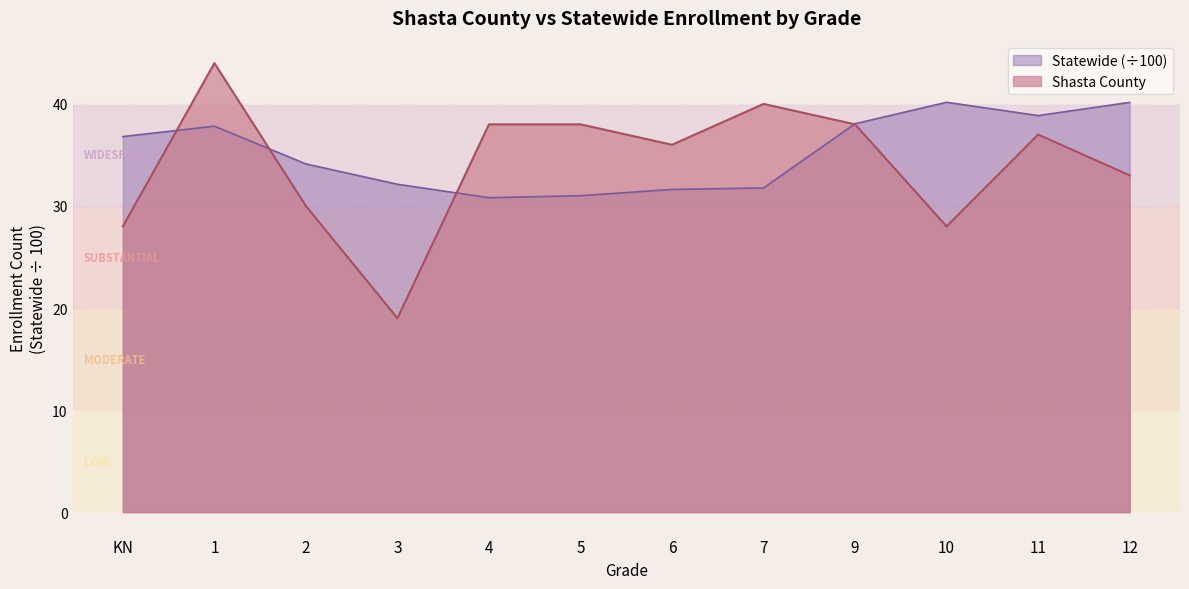

What position from the left is 2?

3